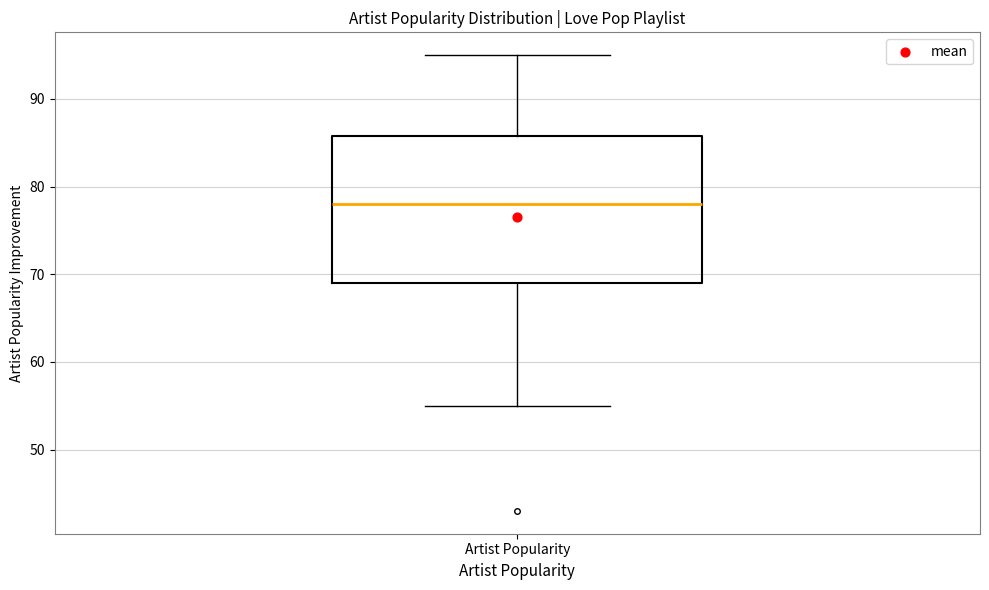

Read this box plot against the y-axis: the position of the median line, the range covered by the box, and the ends of both whiskers. The values are not printed on the chart, so give them approximately, as read against the axis.

median 78, box 69 to 86, whiskers 55 to 95